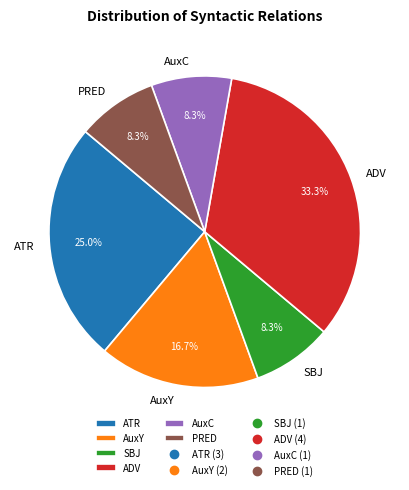

What percentage is the ATR slice, to the nearest percent?

25%